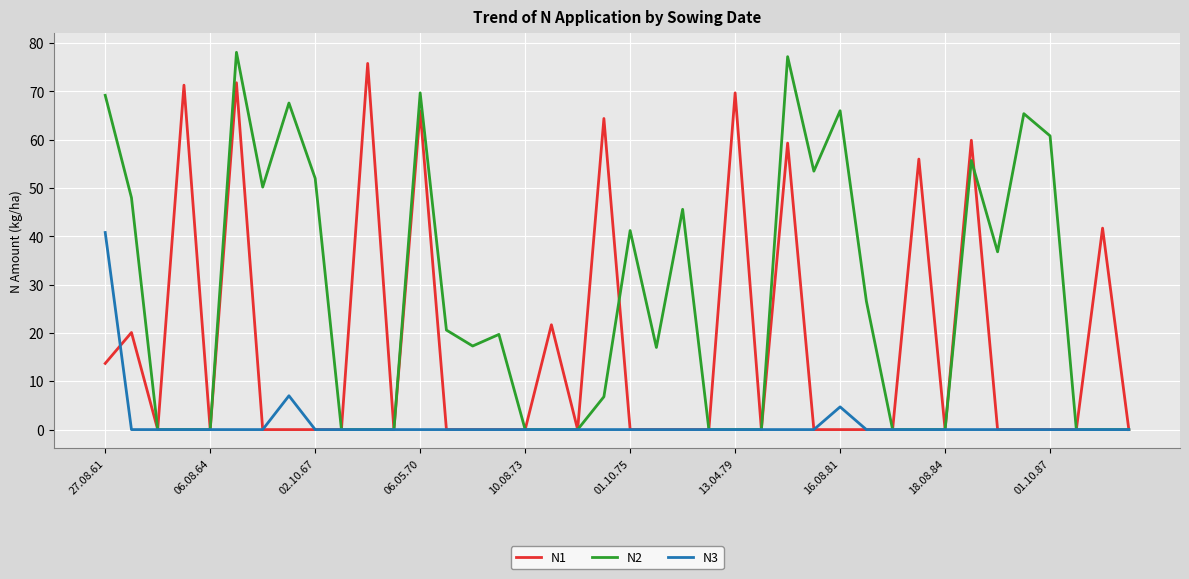

What is the maximum value shown in the chart?

78.1